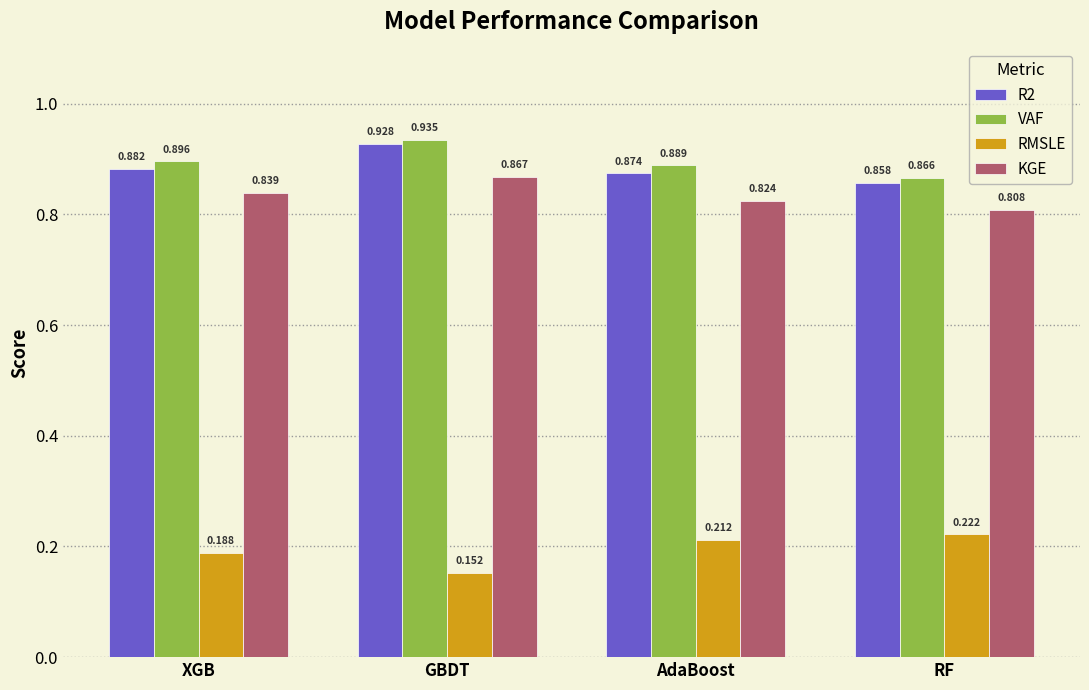

Which category has the highest value across all series?

GBDT